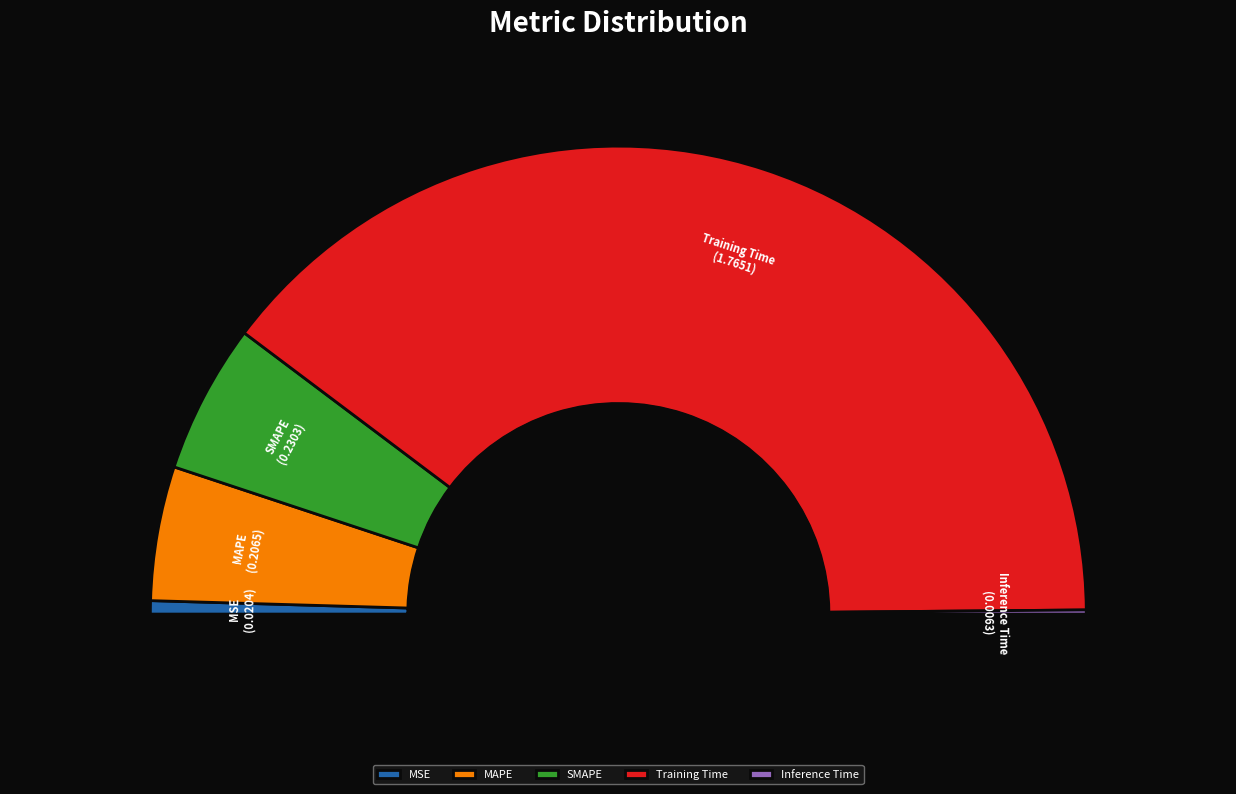

Which slice is the largest?

Training Time